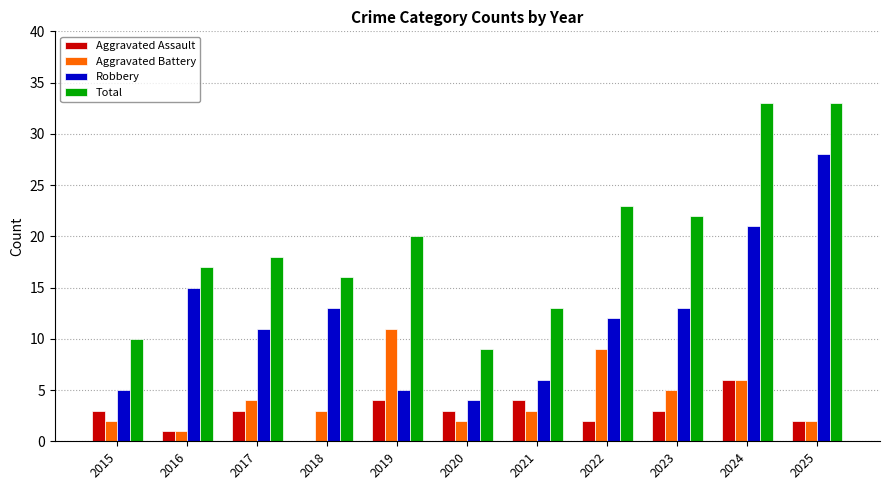

What is the maximum value shown in the chart?

33